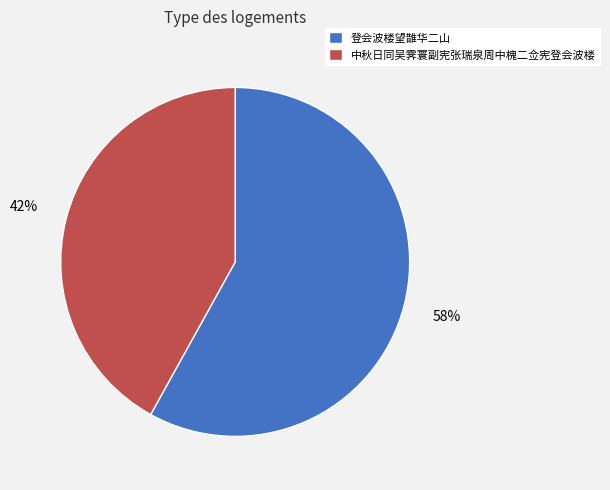

How many segments does this pie chart have?

2